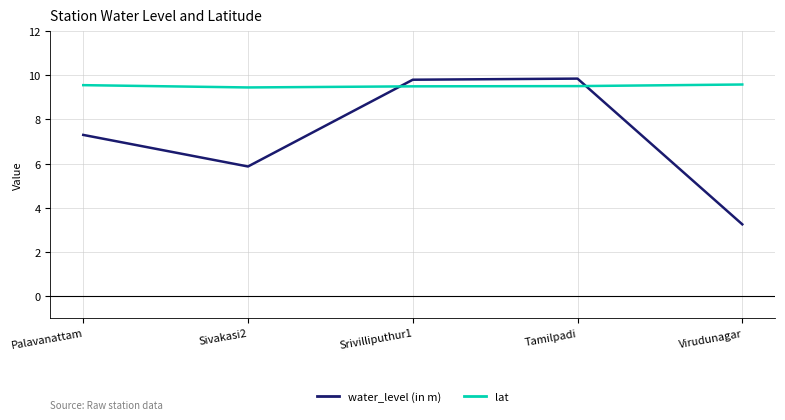

Which series has the largest total across all categories?

lat